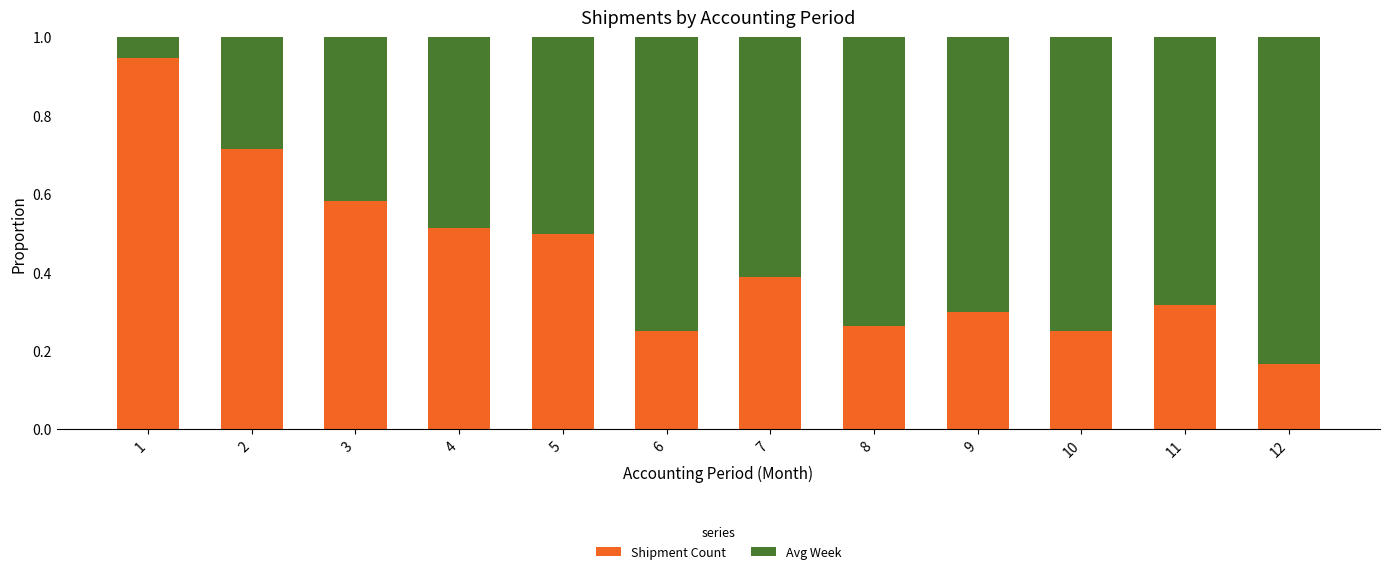

Where is Shipment Count nearest to the value 0?

12